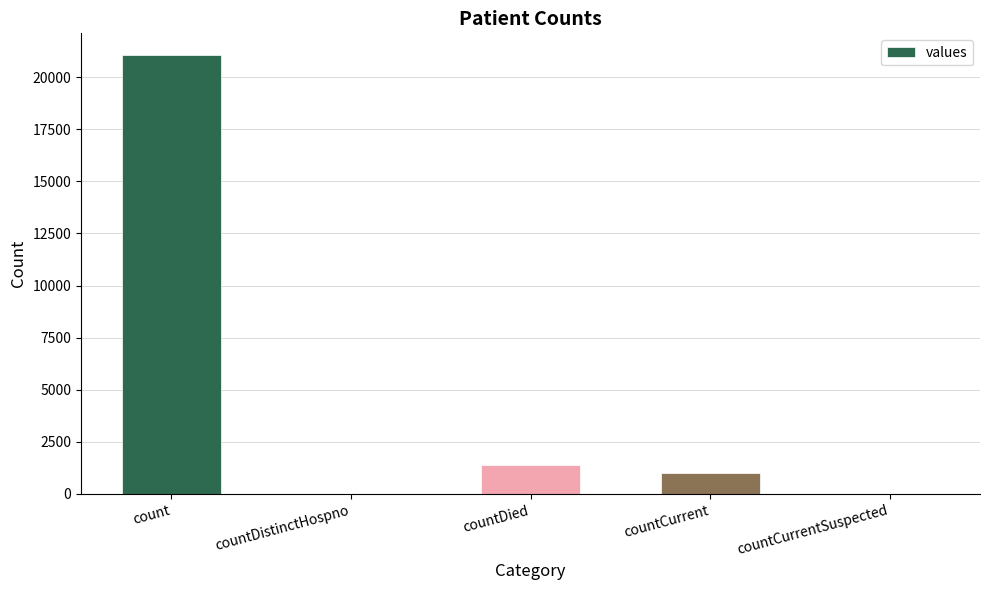

Between countCurrent and countDied, which is larger?

countDied